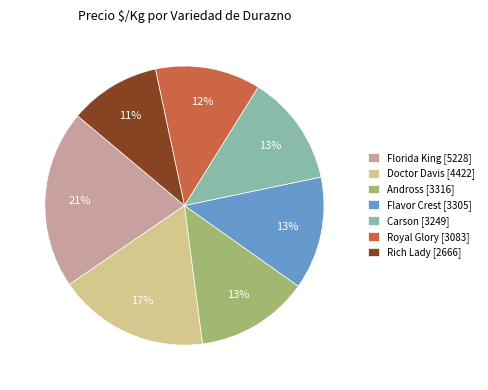

Which category has the biggest portion of the pie?

Florida King [5228]